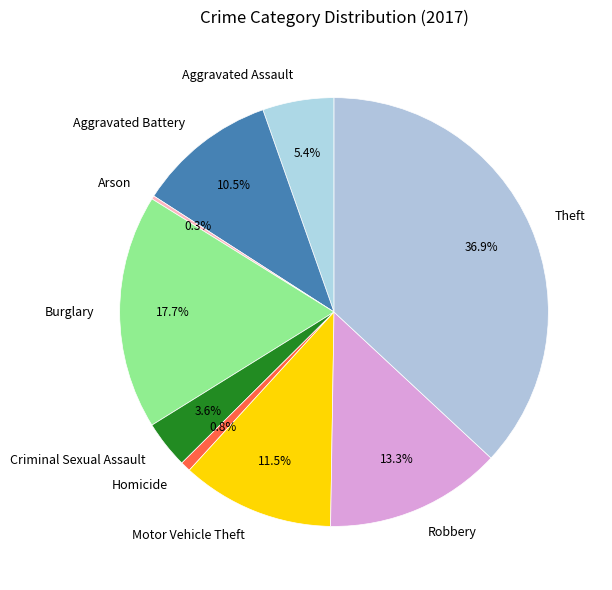

To the nearest percent, what is the difference between the Criminal Sexual Assault and Motor Vehicle Theft slice percentages?

8%